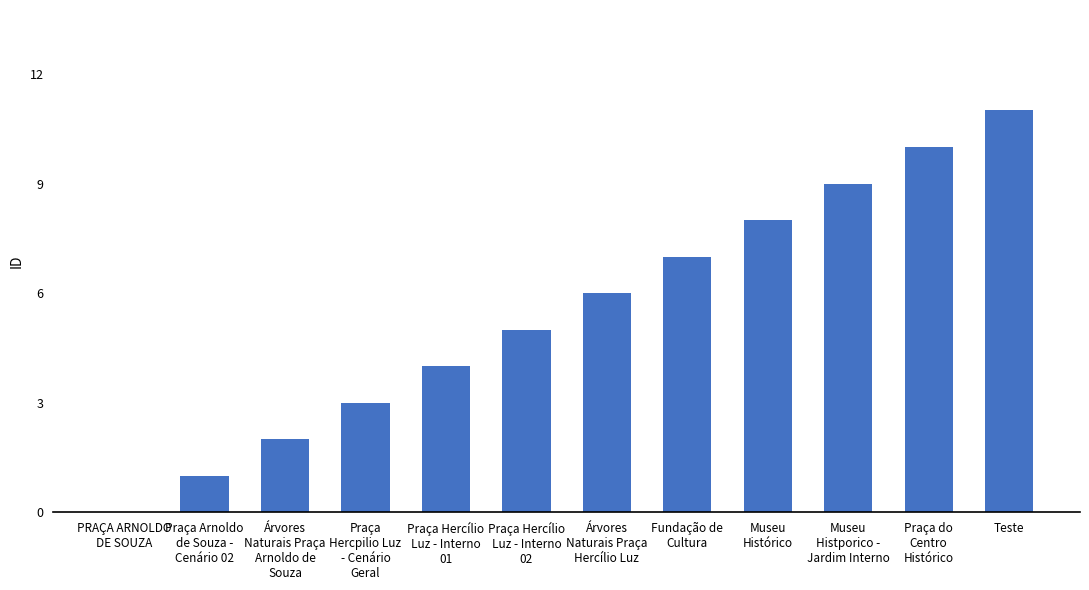

What is the sum of all values?

66